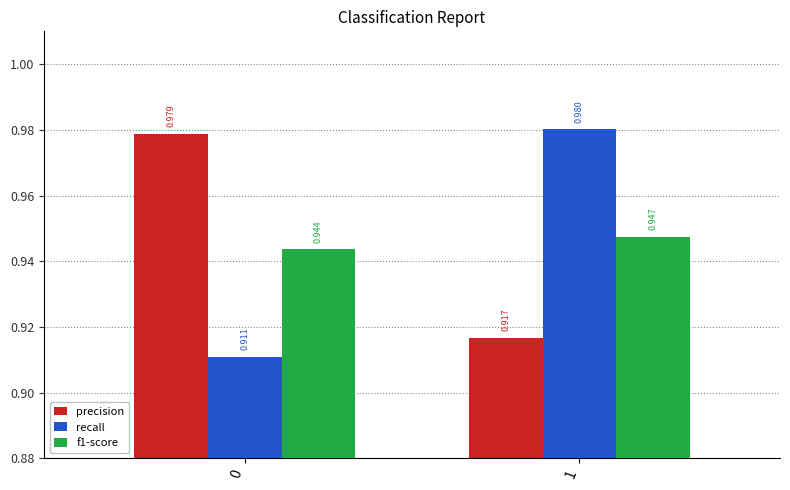

What is the difference between the recall values at 0 and 1?

0.1